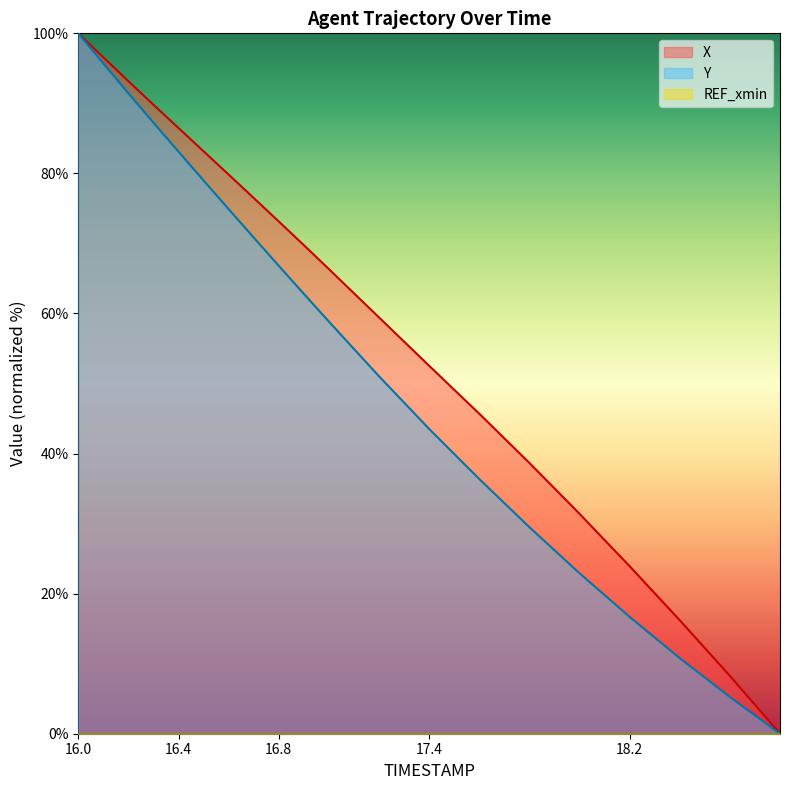

Which category has the highest value in the X series?

16.0